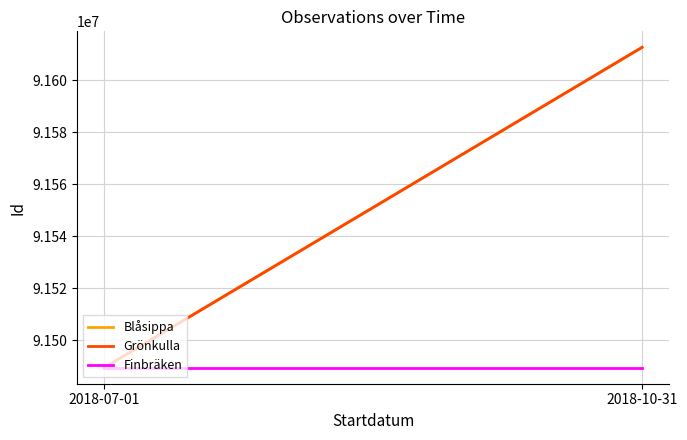

What is the average value of the Finbräken series?

91489420